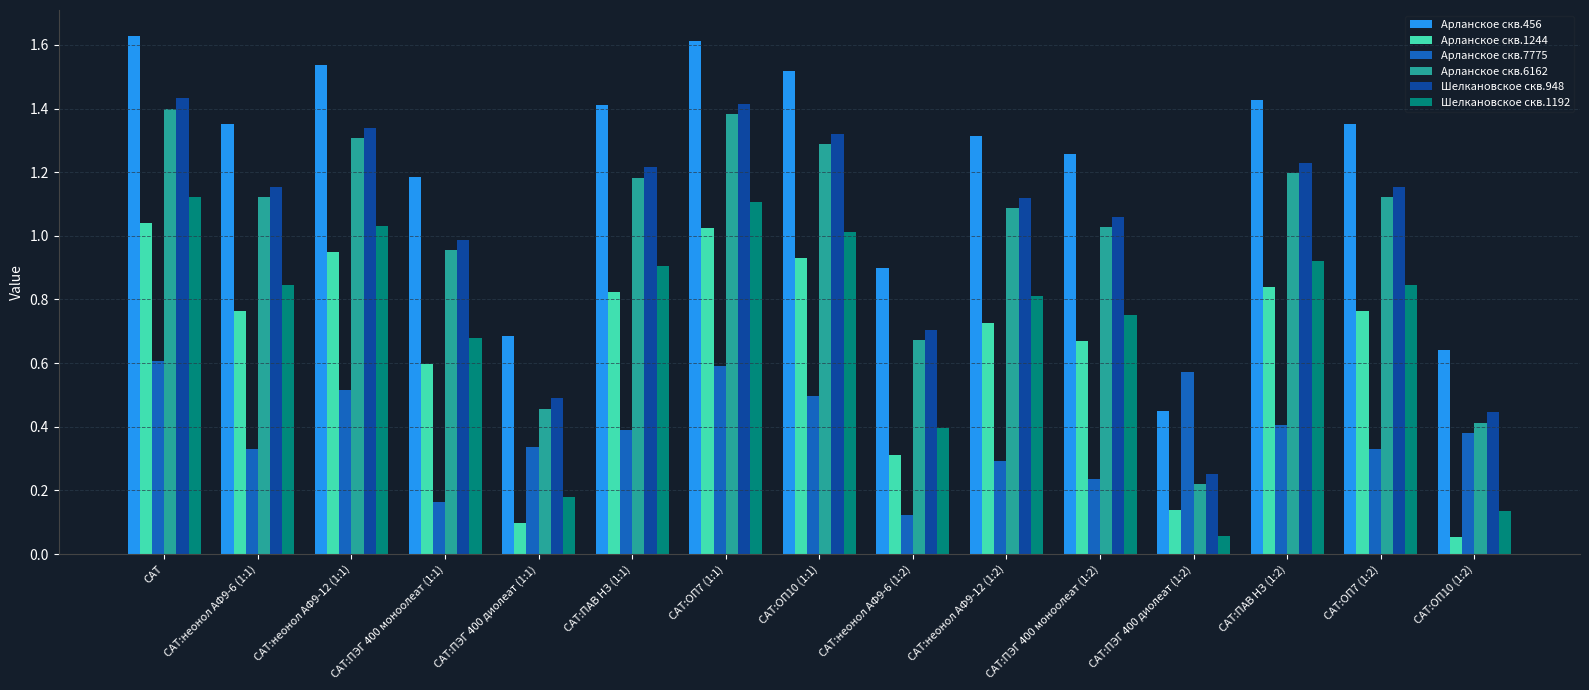

At how many categories does at least one series exceed 0?

15